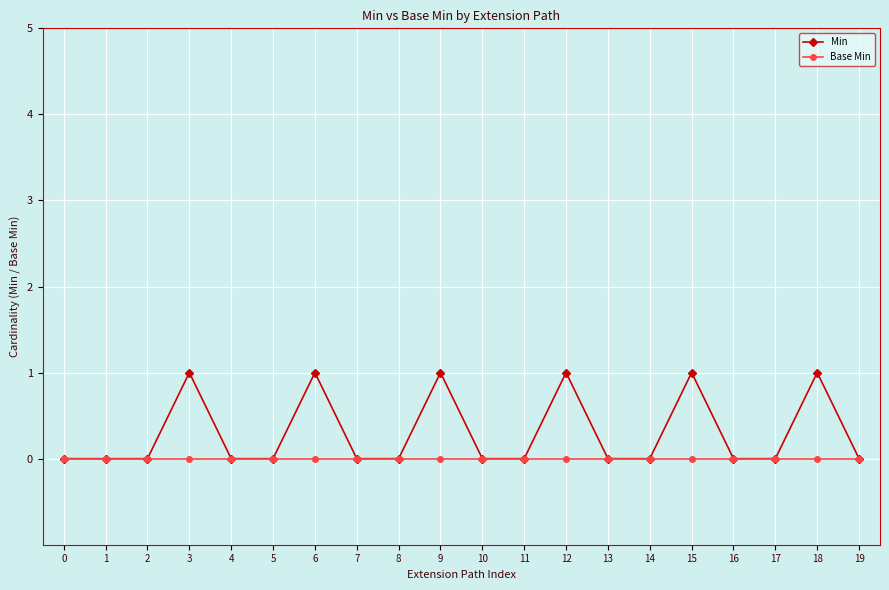

Which series has the widest spread of values?

Min